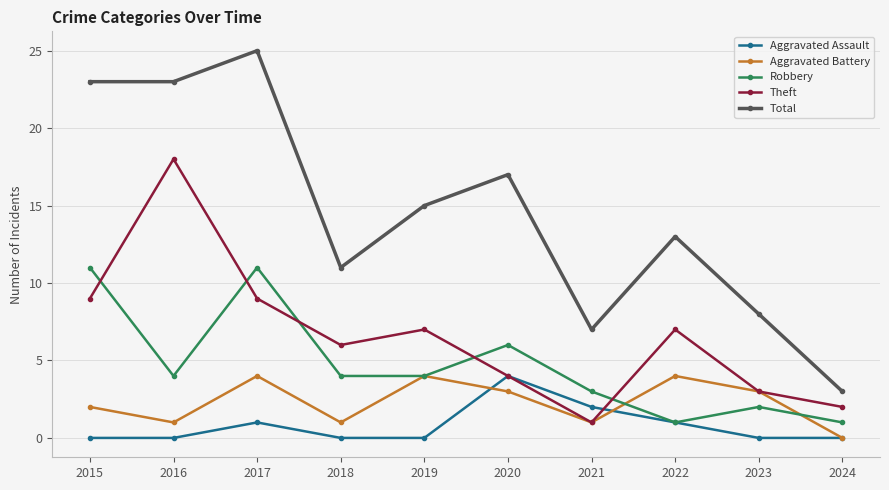

Read the Aggravated Battery value at 2023.

3